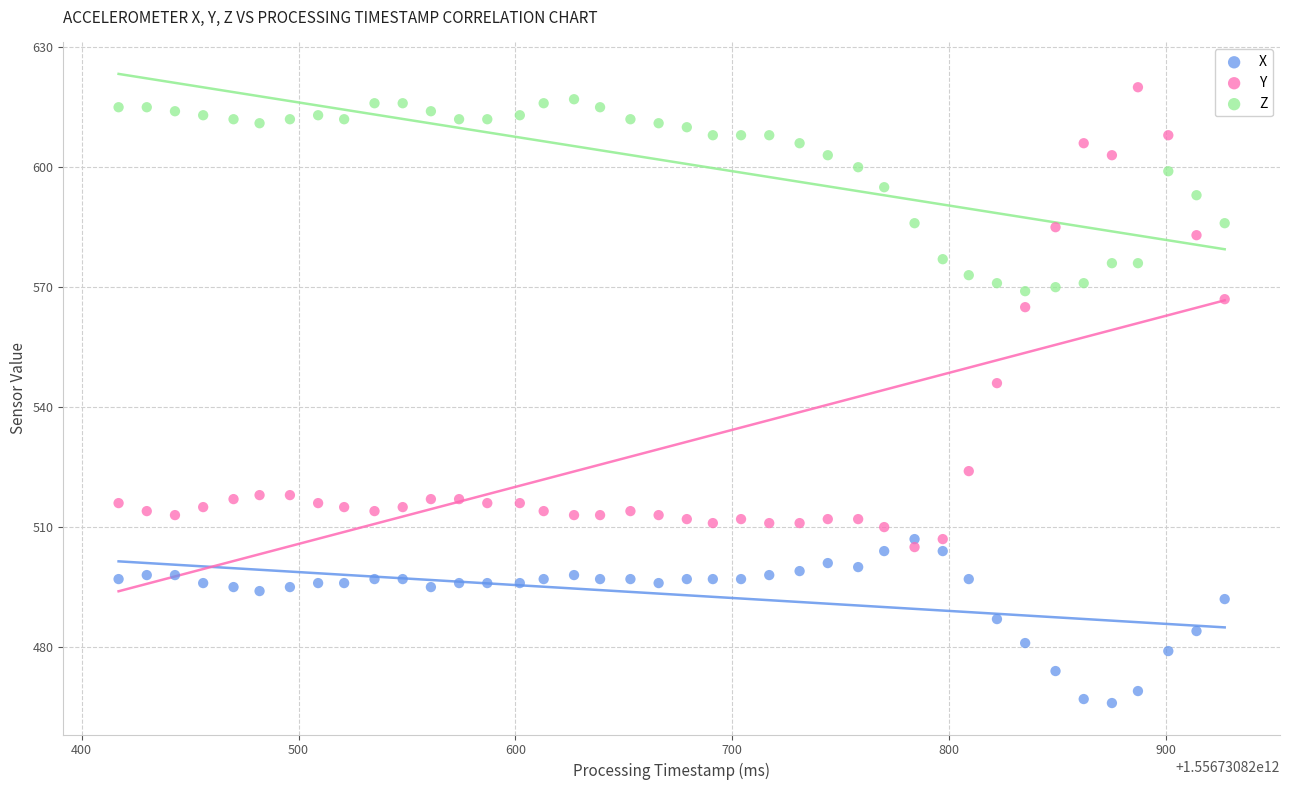

Across all data points, what is the range of X values (max minus min)?

510